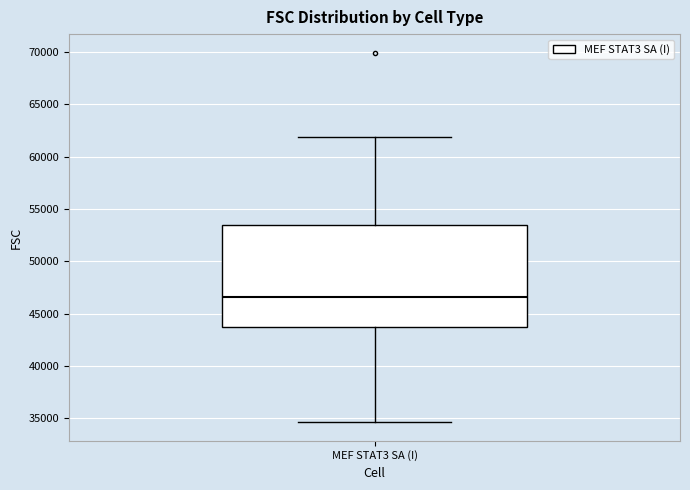

Read this box plot against the y-axis: the position of the median line, the range covered by the box, and the ends of both whiskers. The values are not printed on the chart, so give them approximately, as read against the axis.

median 46500, box 44000 to 53500, whiskers 34500 to 62000